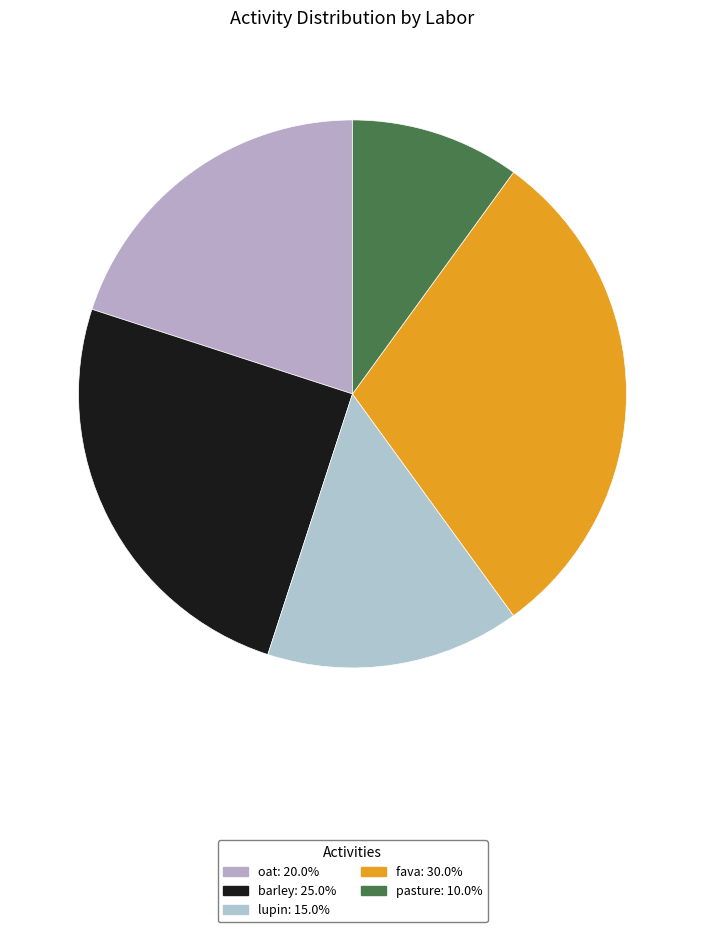

Count the number of slices in the pie.

5